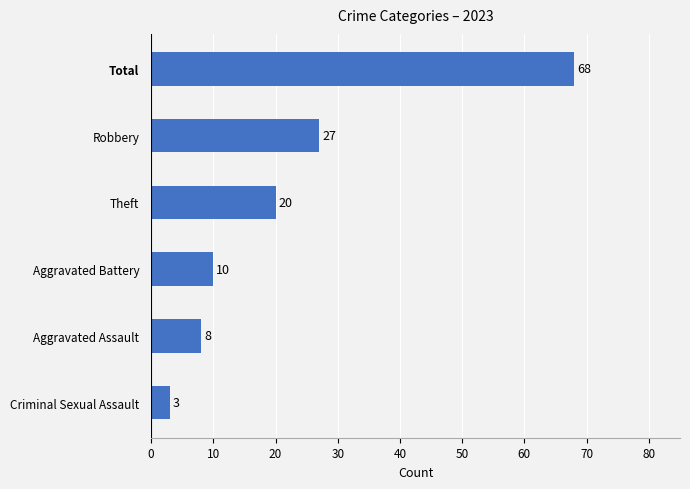

Count the number of categories in the chart.

6